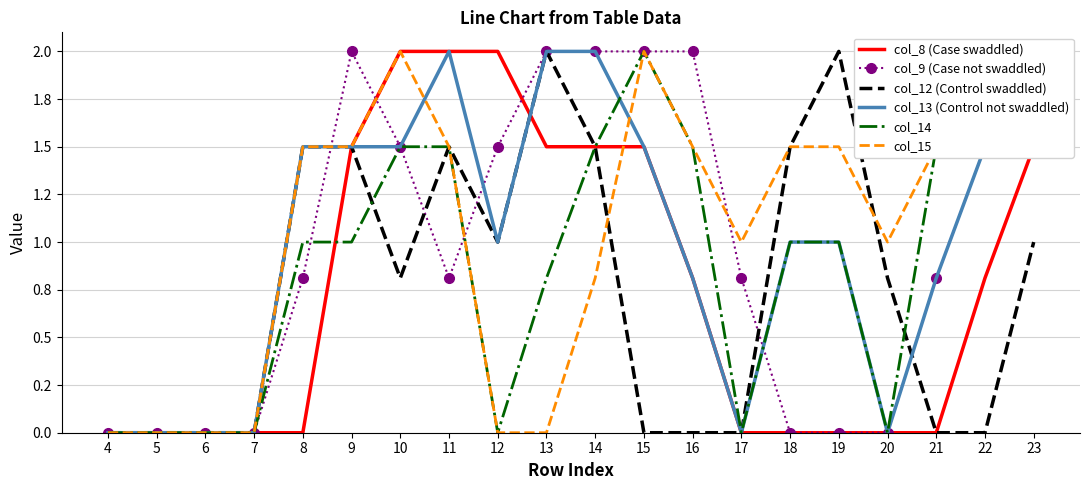

What is the spread (max minus min) of values at 21?

1.5